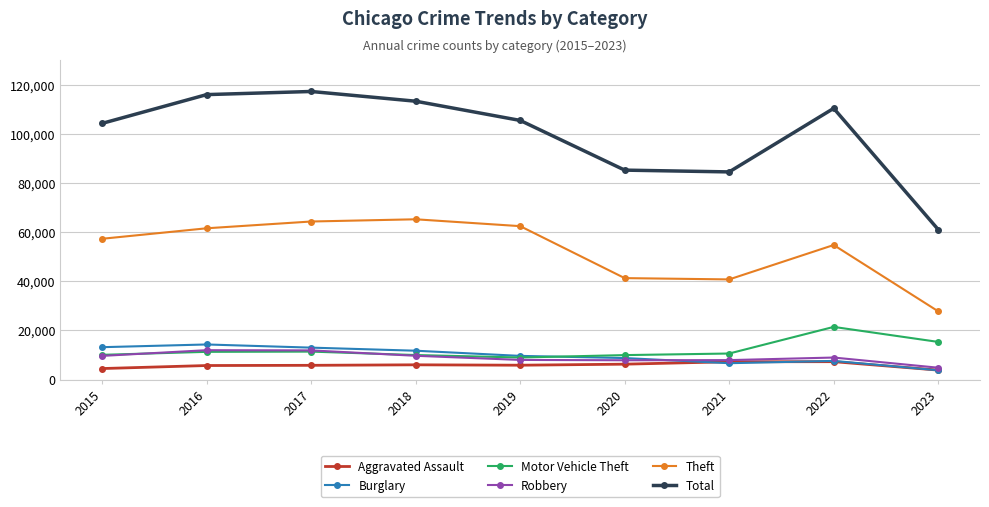

True or false: Theft has more than 2 interior local peaks.

False